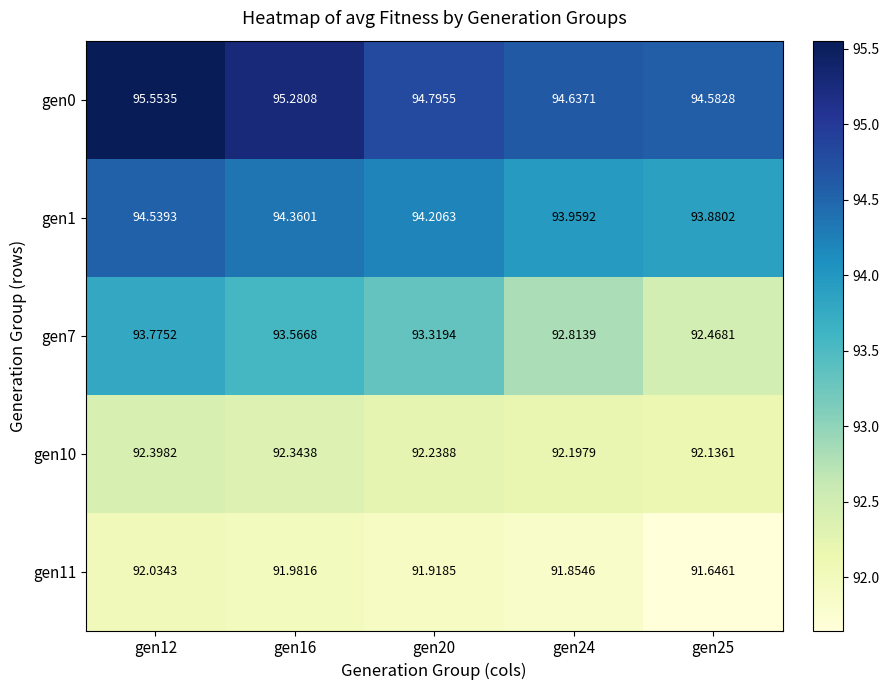

At which category is the sum across all series the highest?

gen12